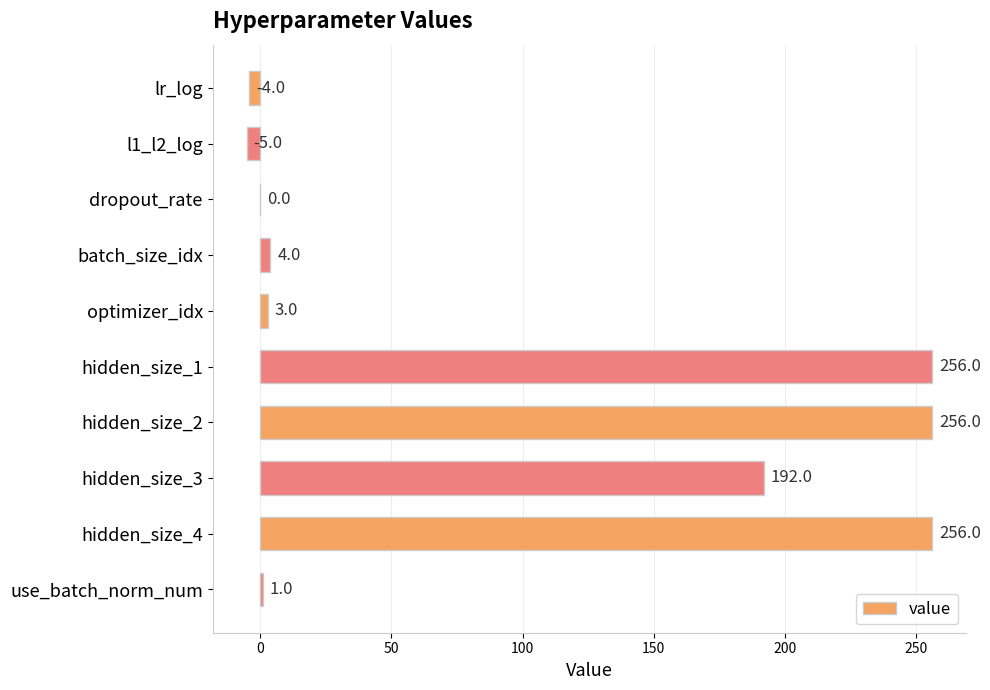

Are the bars horizontal?

Yes